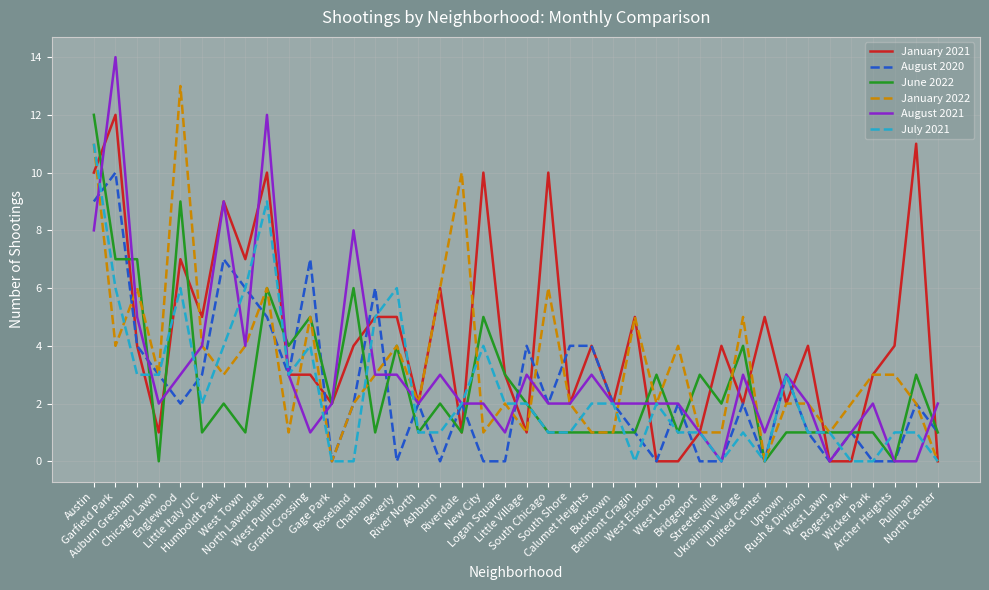

What is the highest value of the June 2022 series?

12